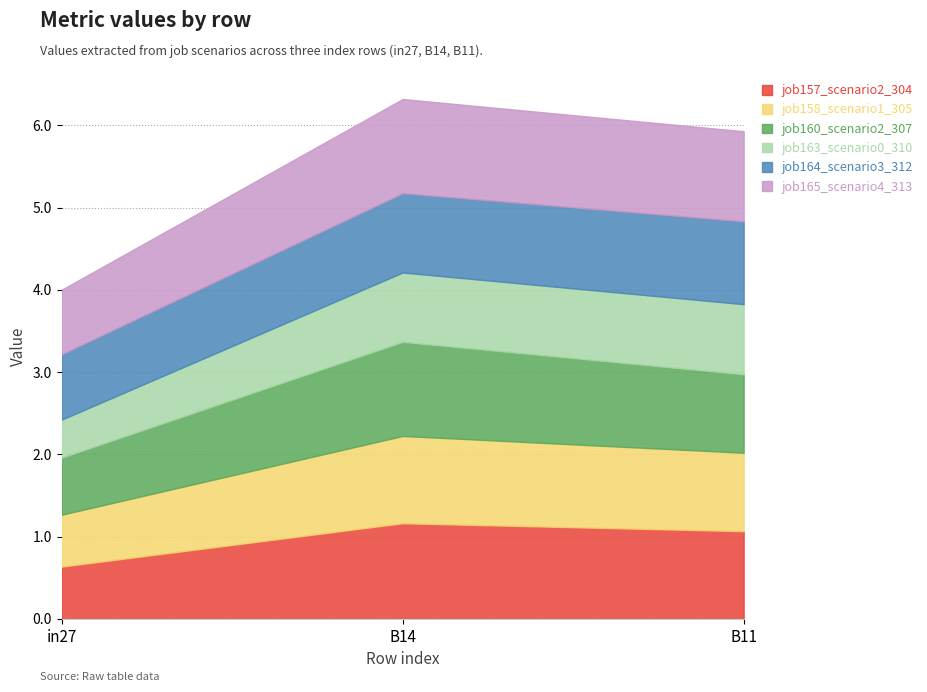

Rank the categories by job165_scenario4_313 value from highest to lowest.

B14, B11, in27